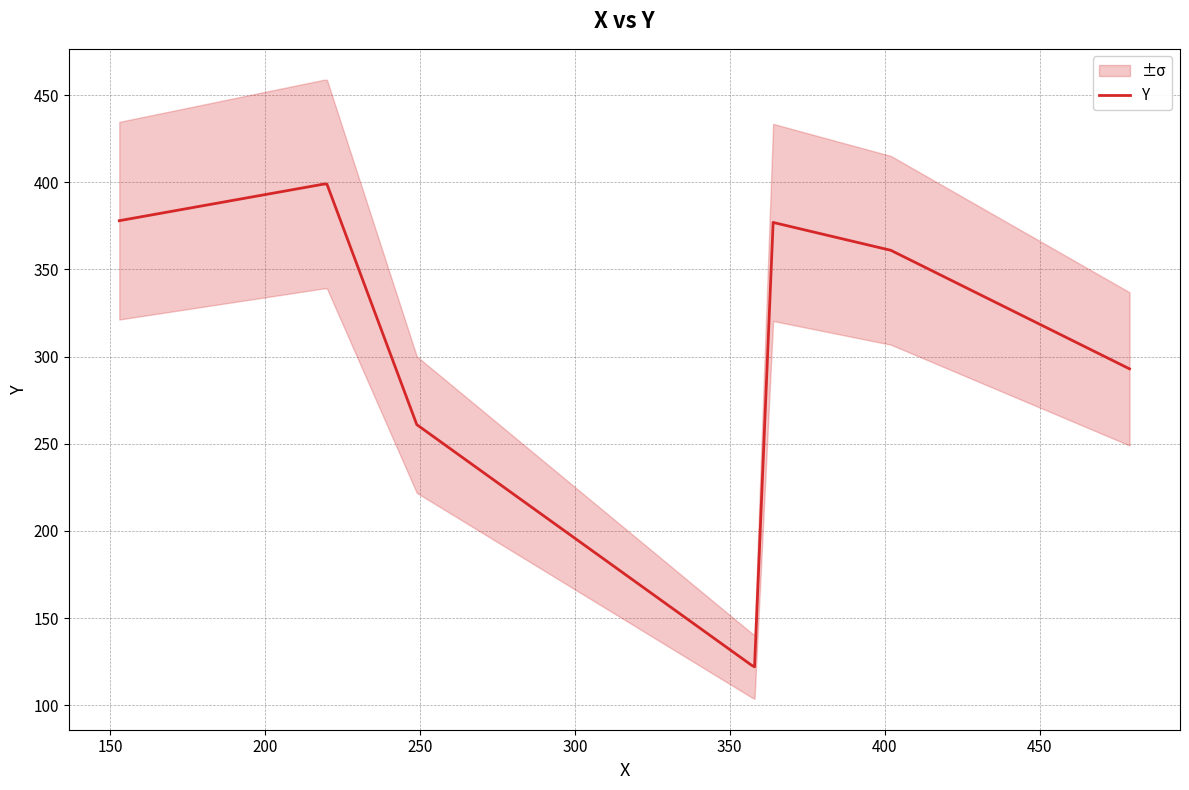

What is the minimum value for Y?

122